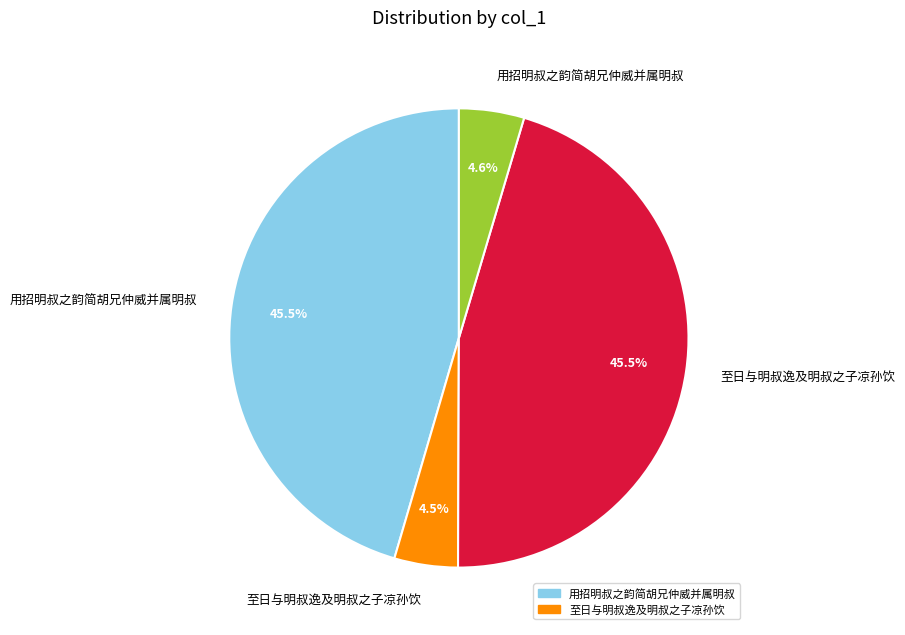

Is there a majority slice in this chart?

No